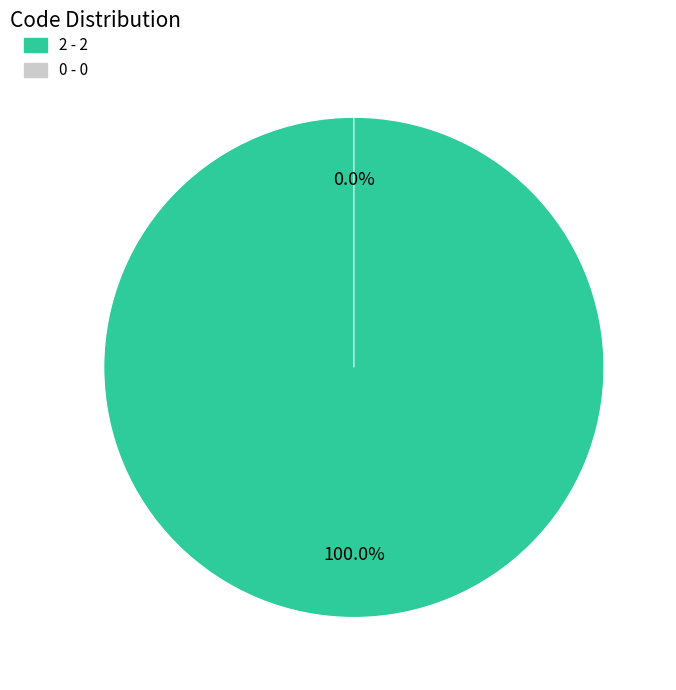

Which has a higher value, 2 or 0?

2